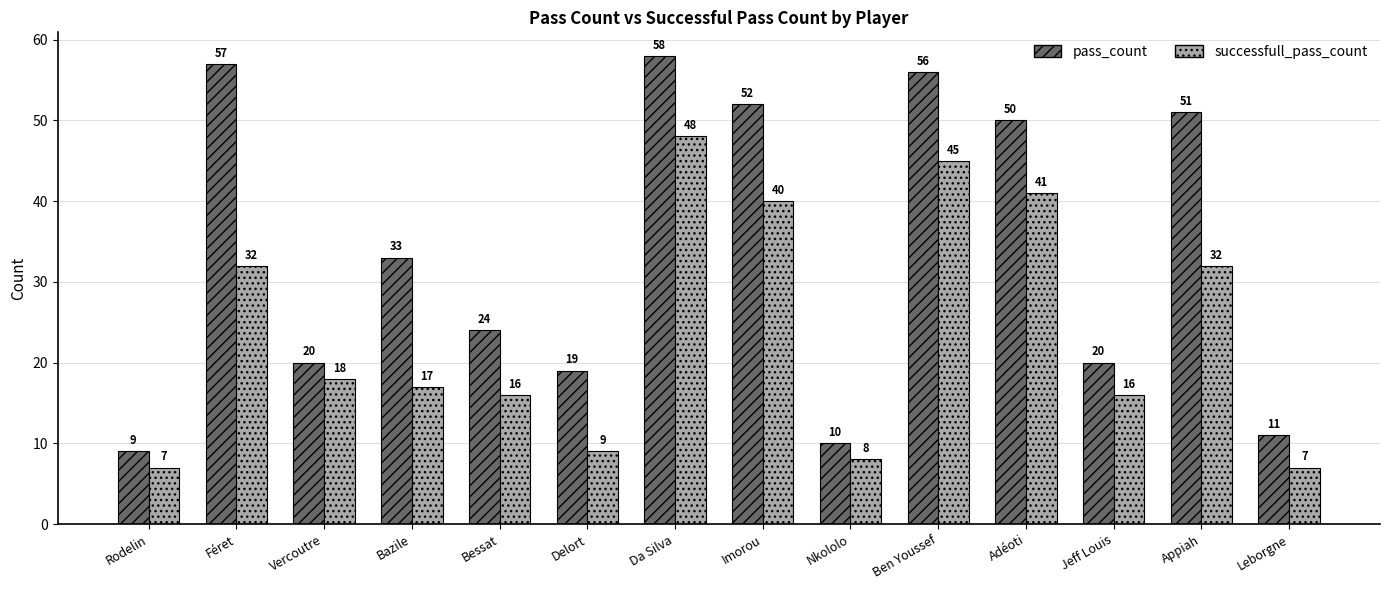

Does the chart contain any negative values?

No